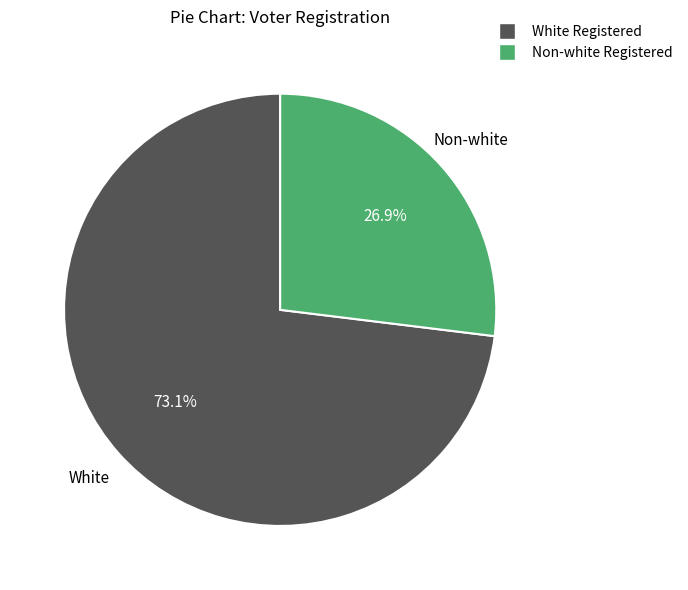

Does any single category account for the majority?

Yes